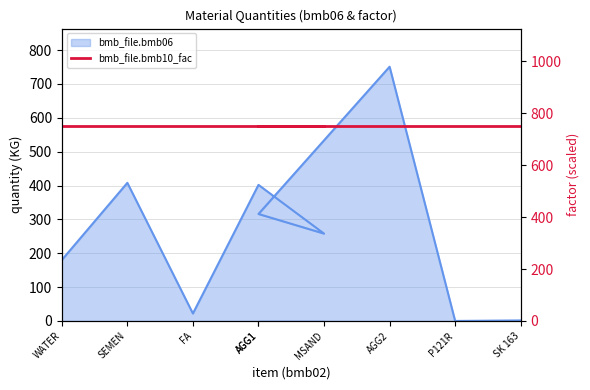

Reading left to right, extract all data points from this chart.

180.0	408.0	22.0	402.0	258.0	316.0	751.0	0.0	1.6